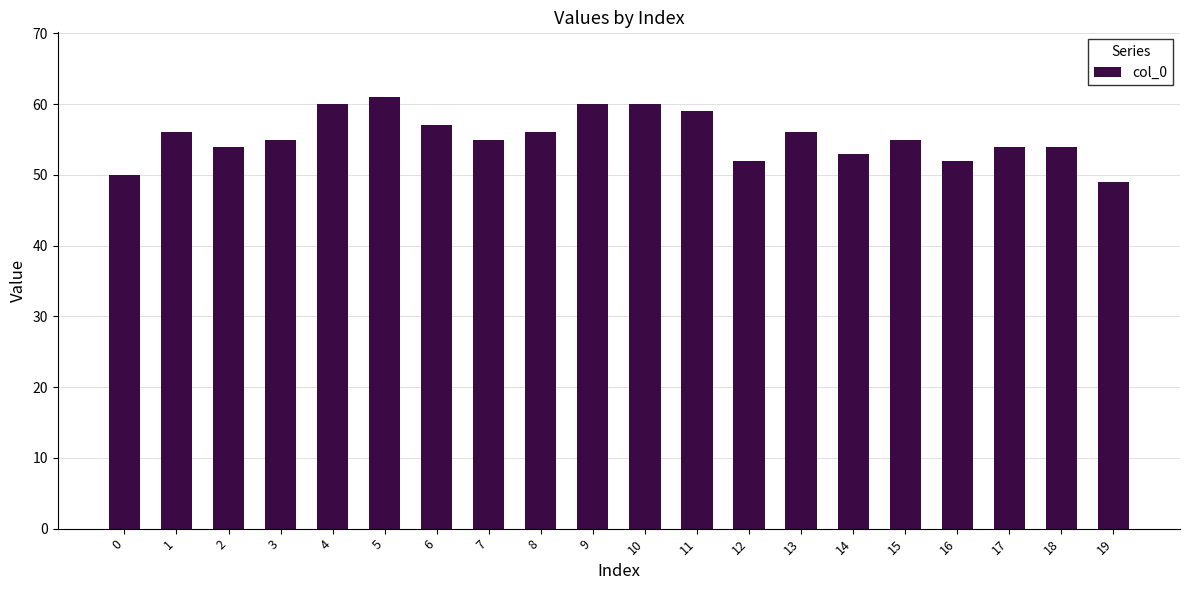

Reading left to right, transcribe all the data shown in this chart.

50	56	54	55	60	61	57	55	56	60	60	59	52	56	53	55	52	54	54	49